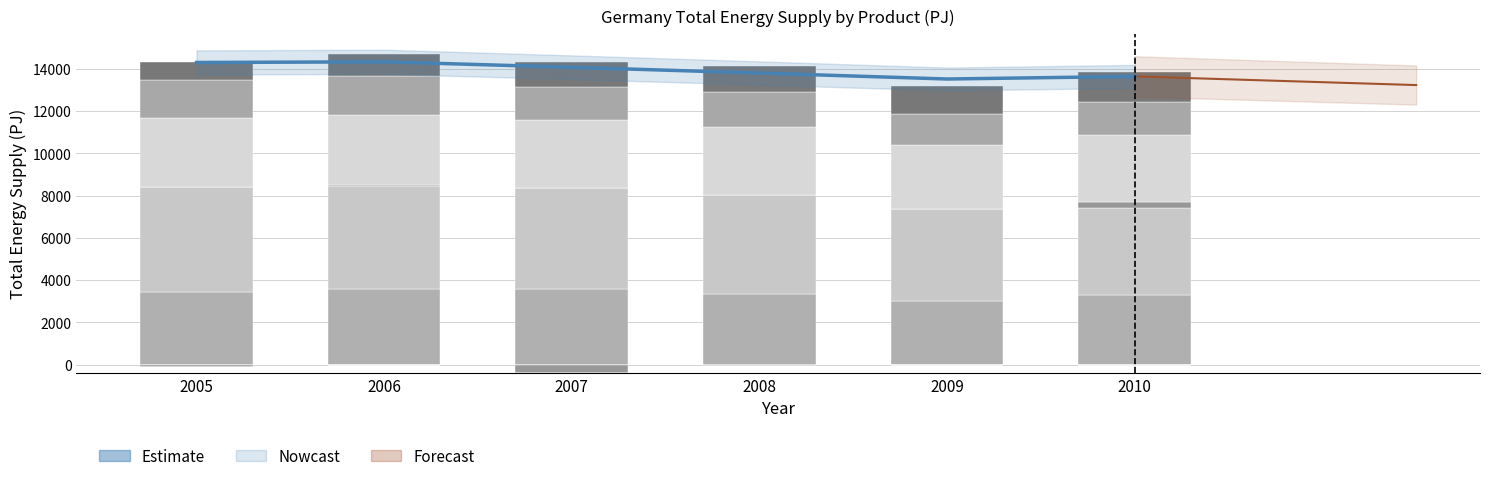

What is the difference between the Crude, NGL and feedstocks values at 2009 and 2007?

424.7